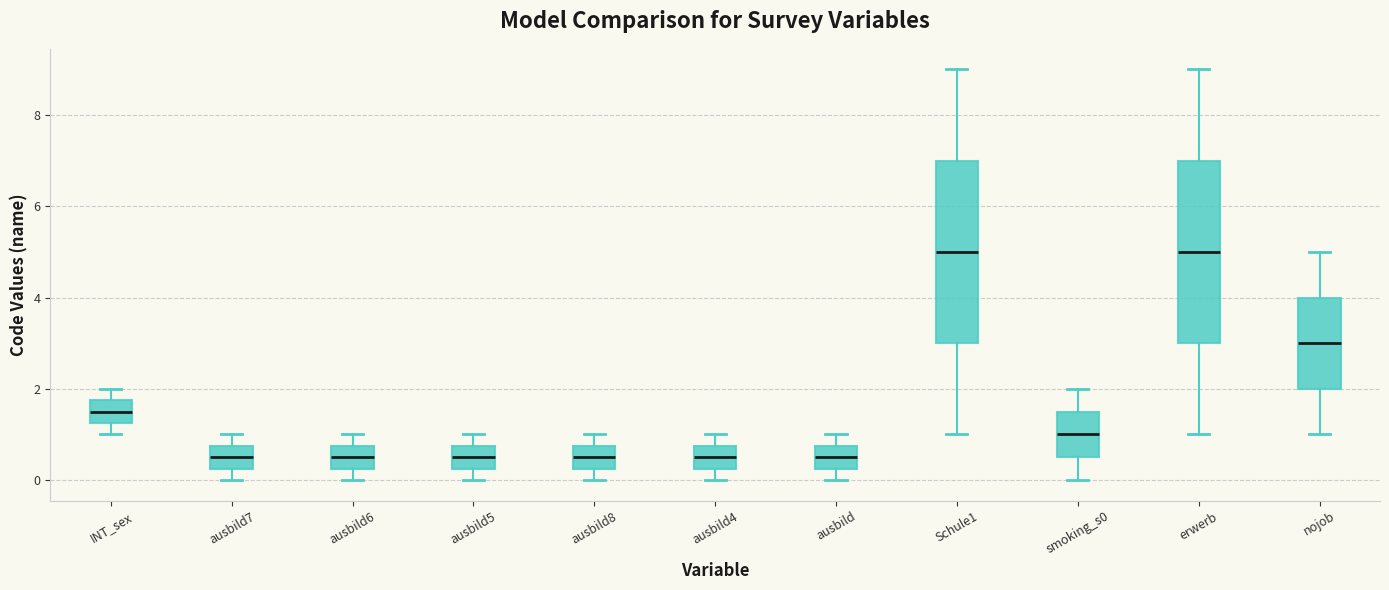

Reading left to right, transcribe this box plot: for each box, give where its median line is, the range the box spans, and where its two whiskers end, as read against the y-axis. The values are not printed on the chart, so give them approximately, as read against the axis.

INT_sex: median 1.6, box 1.2 to 1.8, whiskers 1.0 to 2.0
ausbild7: median 0.6, box 0.2 to 0.8, whiskers 0.0 to 1.0
ausbild6: median 0.6, box 0.2 to 0.8, whiskers 0.0 to 1.0
ausbild5: median 0.6, box 0.2 to 0.8, whiskers 0.0 to 1.0
ausbild8: median 0.6, box 0.2 to 0.8, whiskers 0.0 to 1.0
ausbild4: median 0.6, box 0.2 to 0.8, whiskers 0.0 to 1.0
ausbild: median 0.6, box 0.2 to 0.8, whiskers 0.0 to 1.0
Schule1: median 5.0, box 3.0 to 7.0, whiskers 1.0 to 9.0
smoking_s0: median 1.0, box 0.6 to 1.6, whiskers 0.0 to 2.0
erwerb: median 5.0, box 3.0 to 7.0, whiskers 1.0 to 9.0
nojob: median 3.0, box 2.0 to 4.0, whiskers 1.0 to 5.0